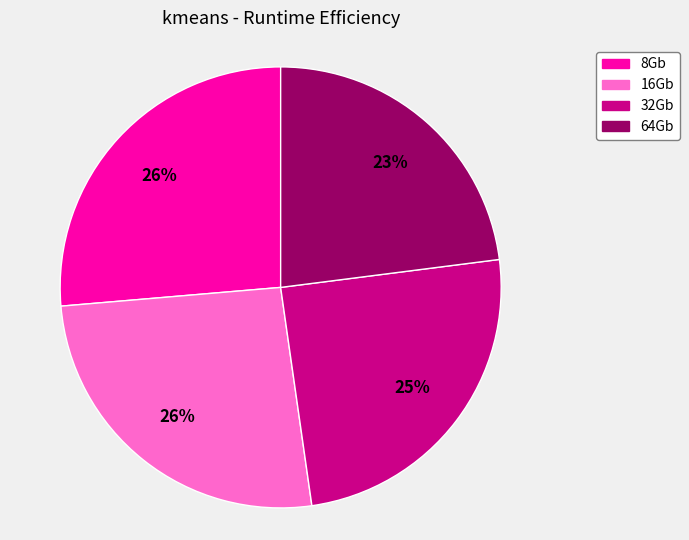

Do 8Gb and 64Gb together represent more than half of the pie?

No